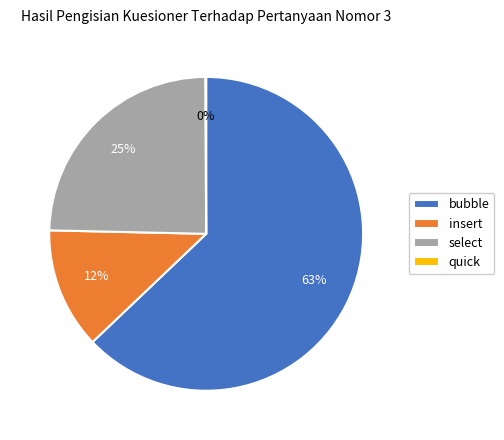

Which has a higher value, insert or bubble?

bubble